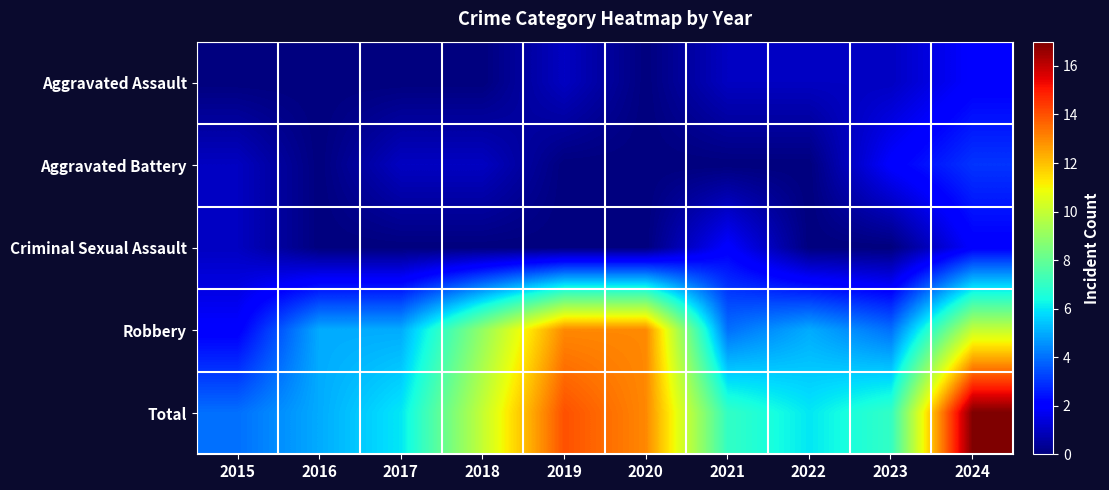

At 2022, list the series in order from smallest to largest.

Aggravated Battery, Criminal Sexual Assault, Aggravated Assault, Robbery, Total